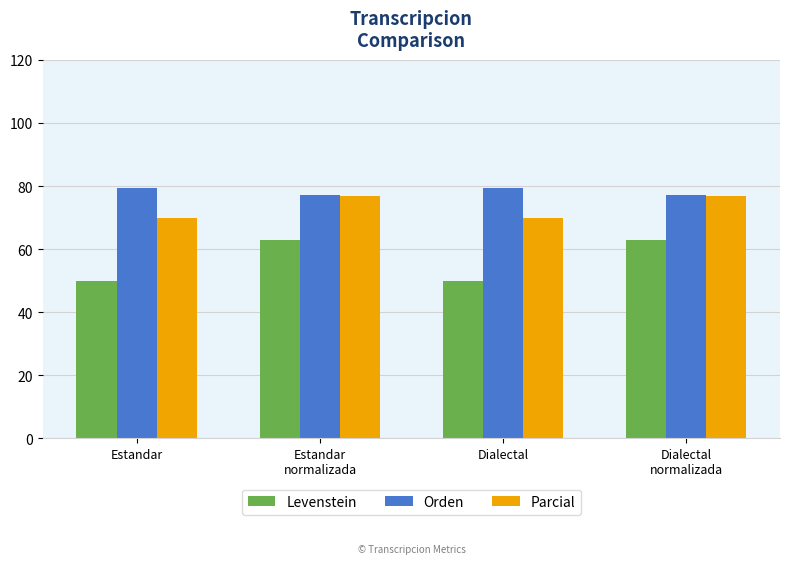

Which series has the largest range (max minus min)?

Levenstein